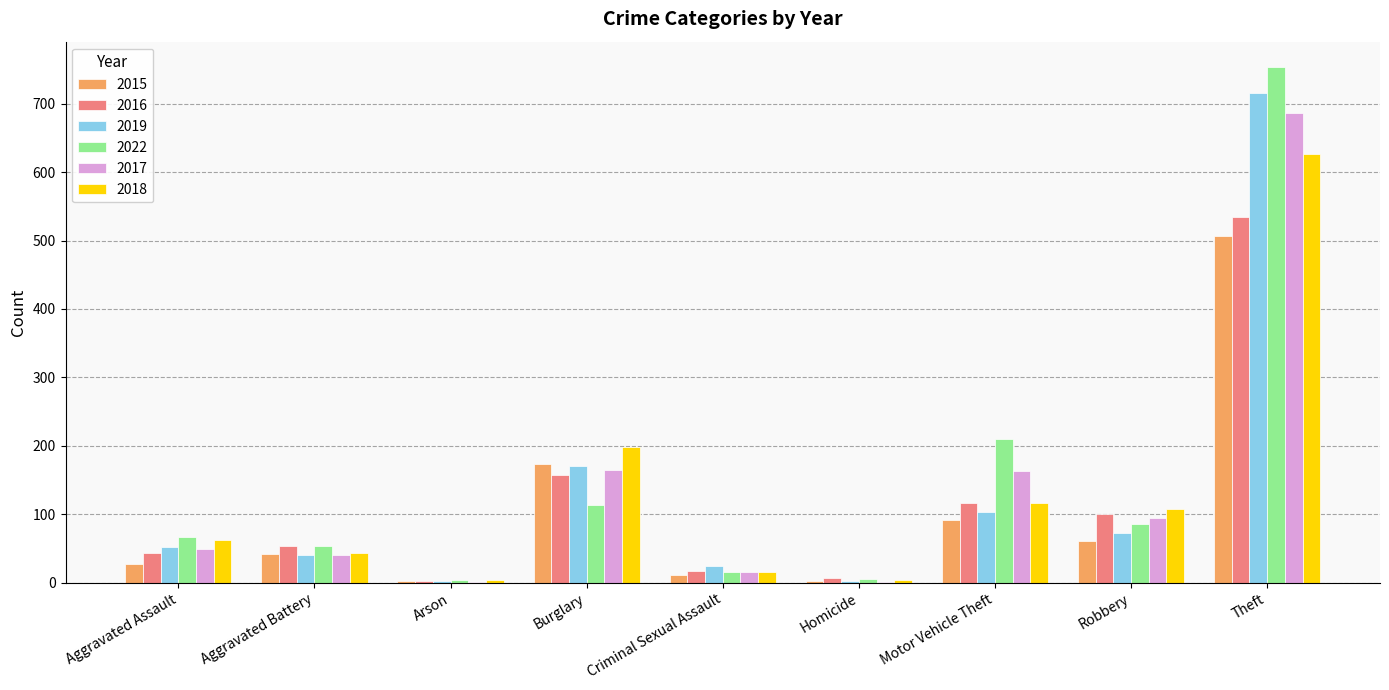

At which category is the sum across all series the highest?

Theft